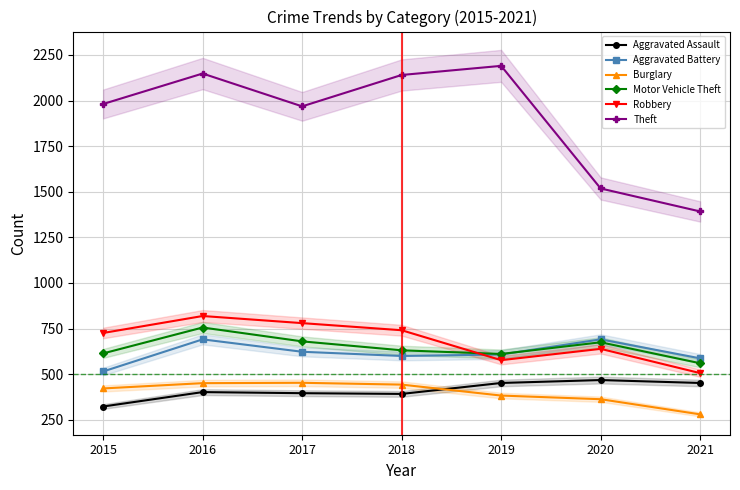

What is the difference between the second highest and second lowest values in the Burglary series?

88